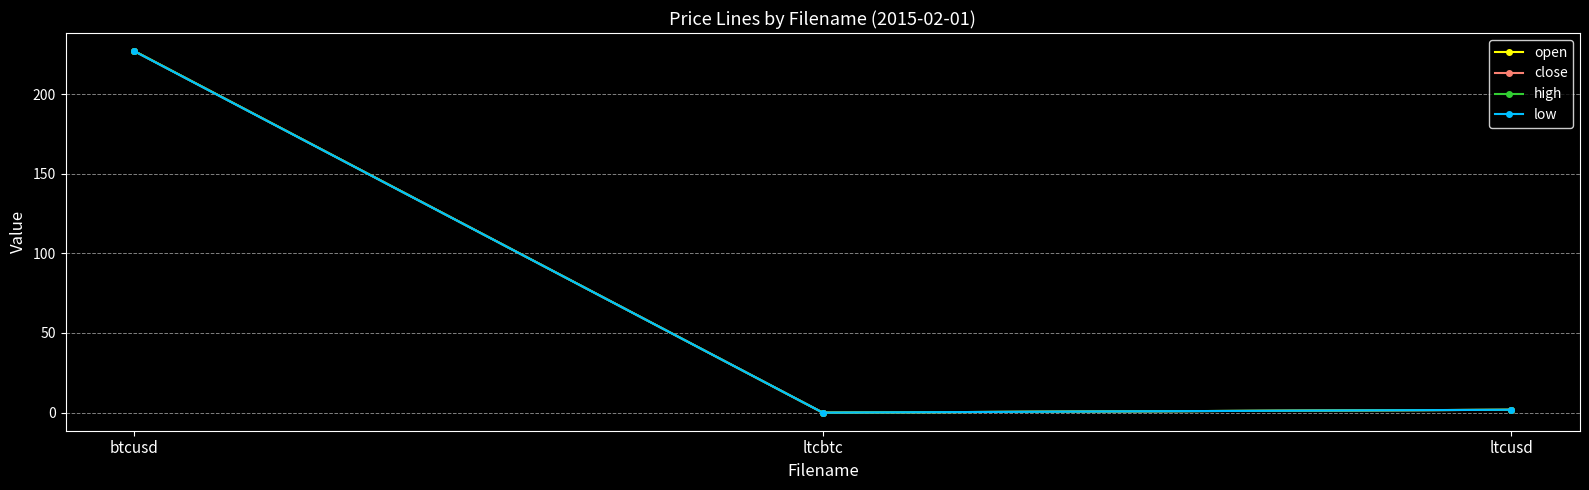

Is it true that open equals 226.9 at btcusd?

True